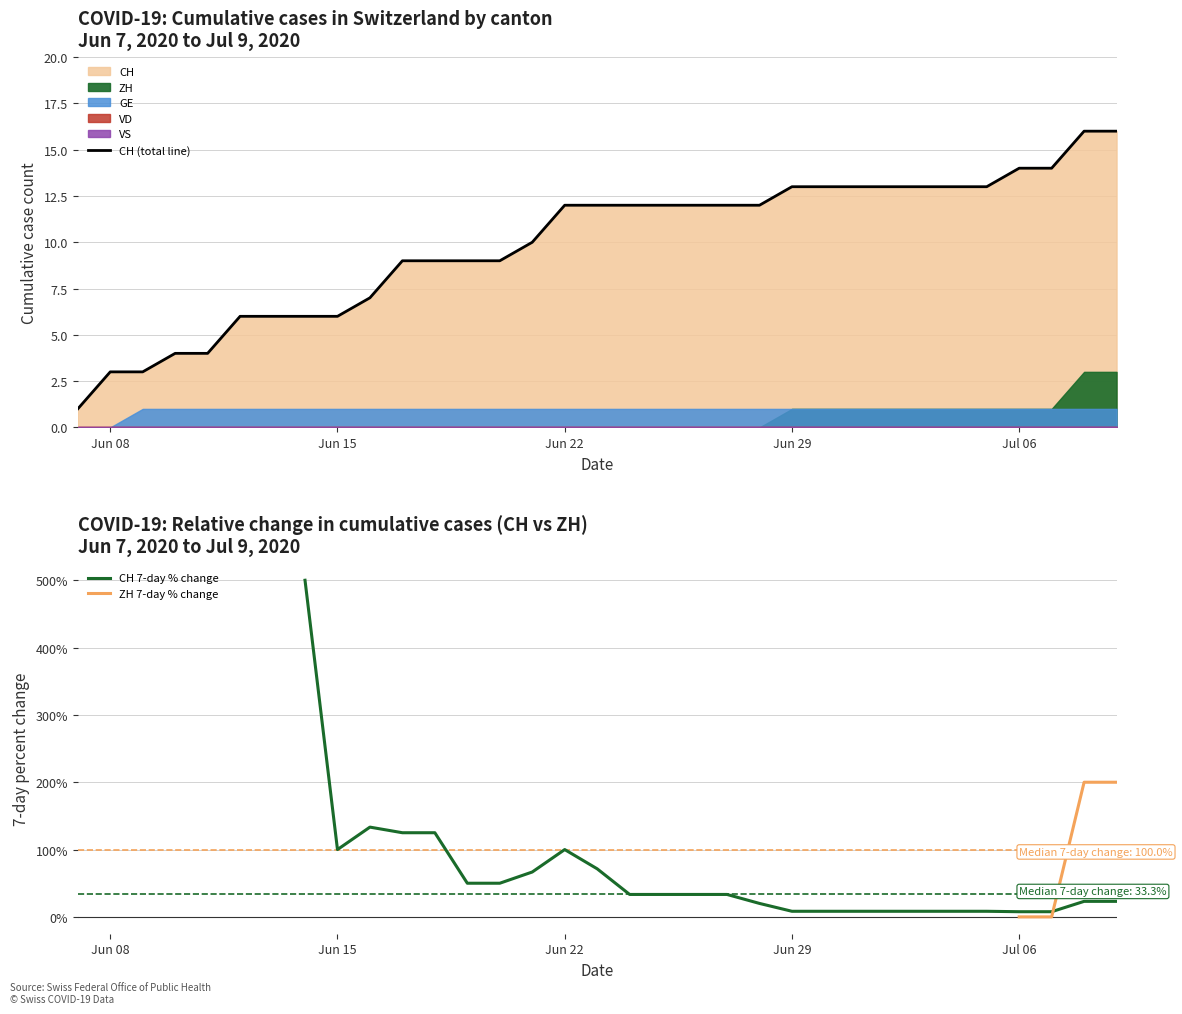

The value of CH (total line) at Jun 15 is 6. True or false?

True